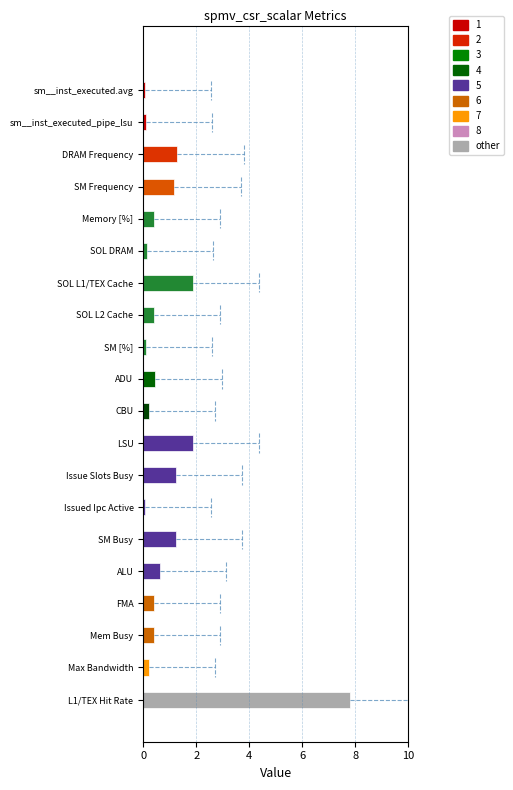

Which has a higher value, SM [%] or FMA?

FMA